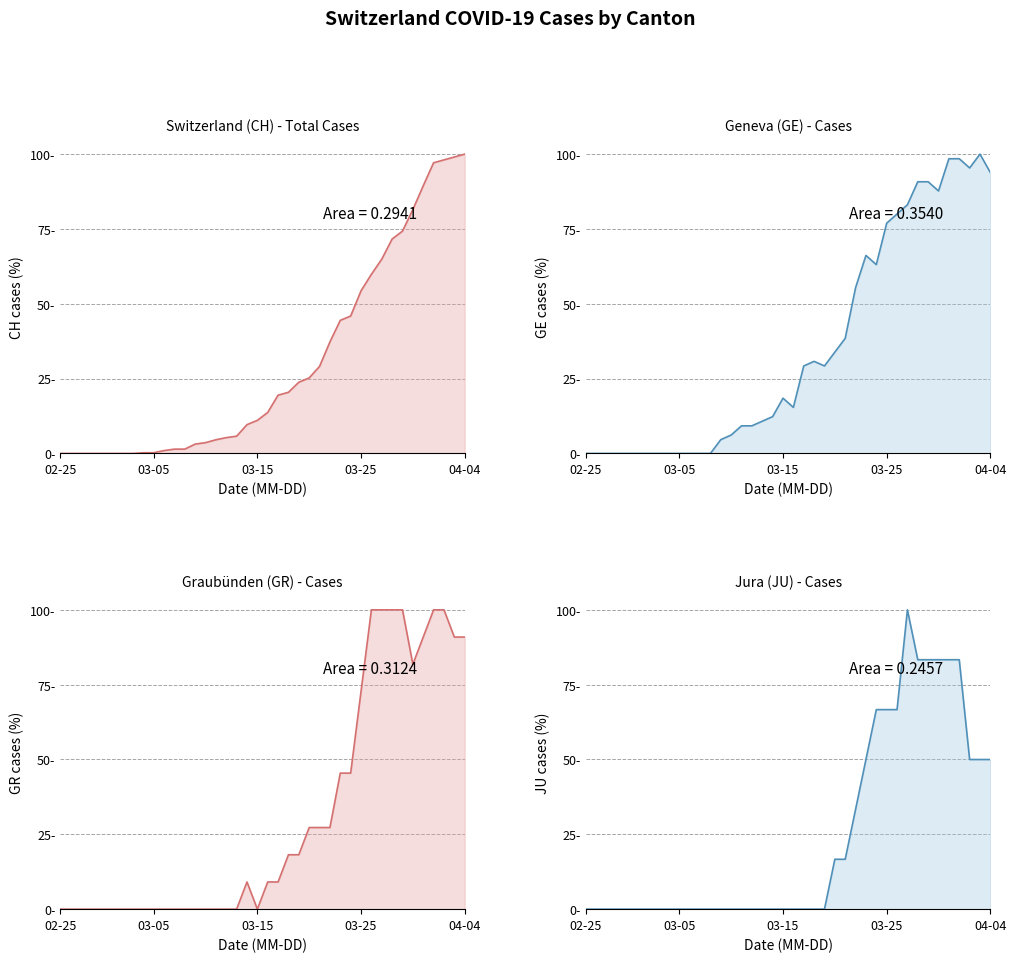

What position from the left is 17?

18